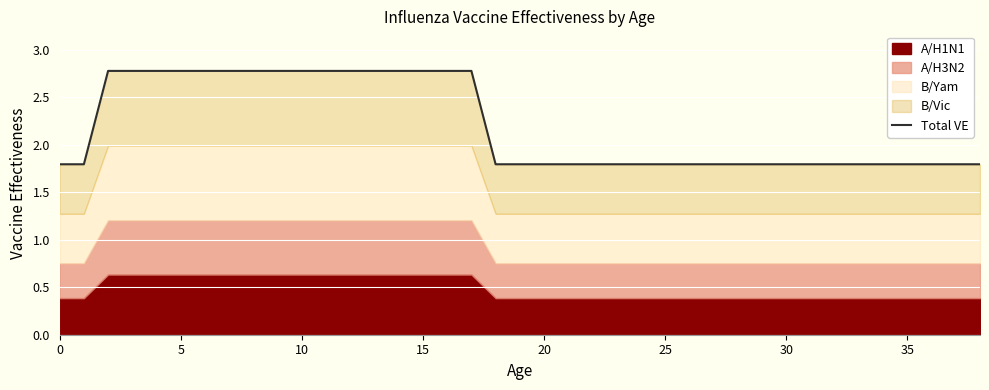

How many categories are shown in the chart?

39